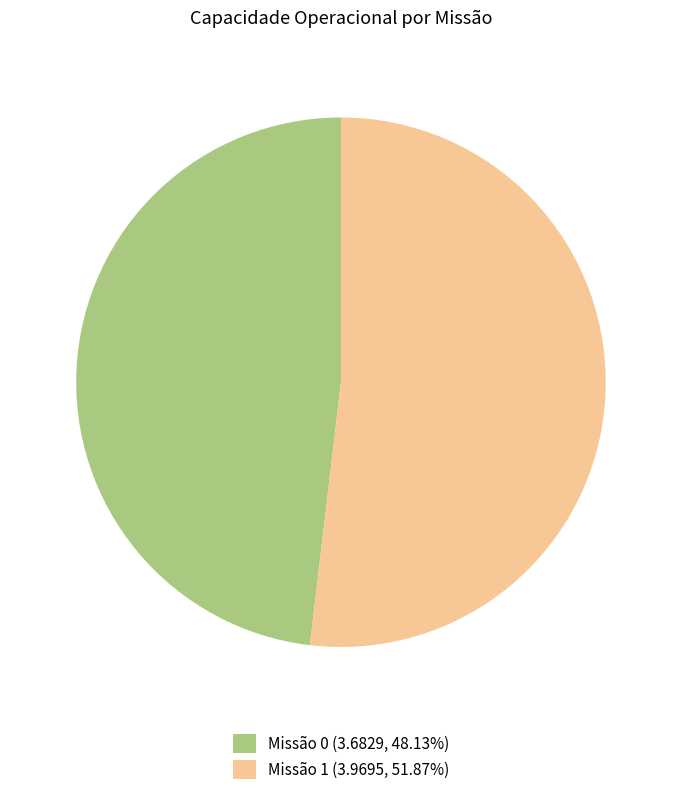

How many slices are in this pie chart?

2